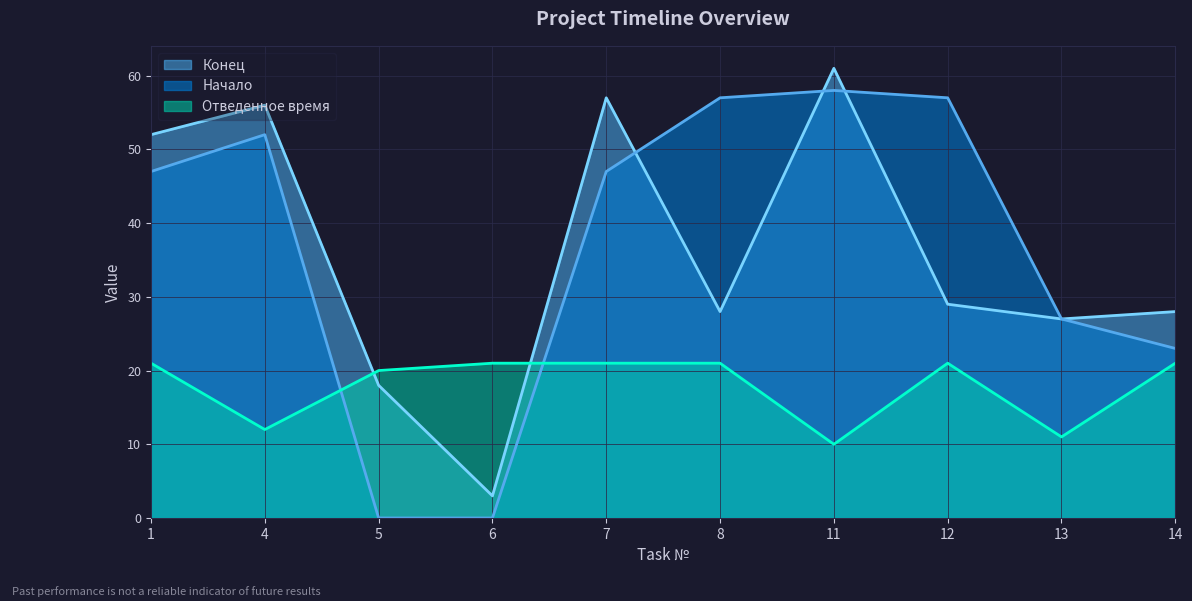

What is the average value of the Начало series?

37